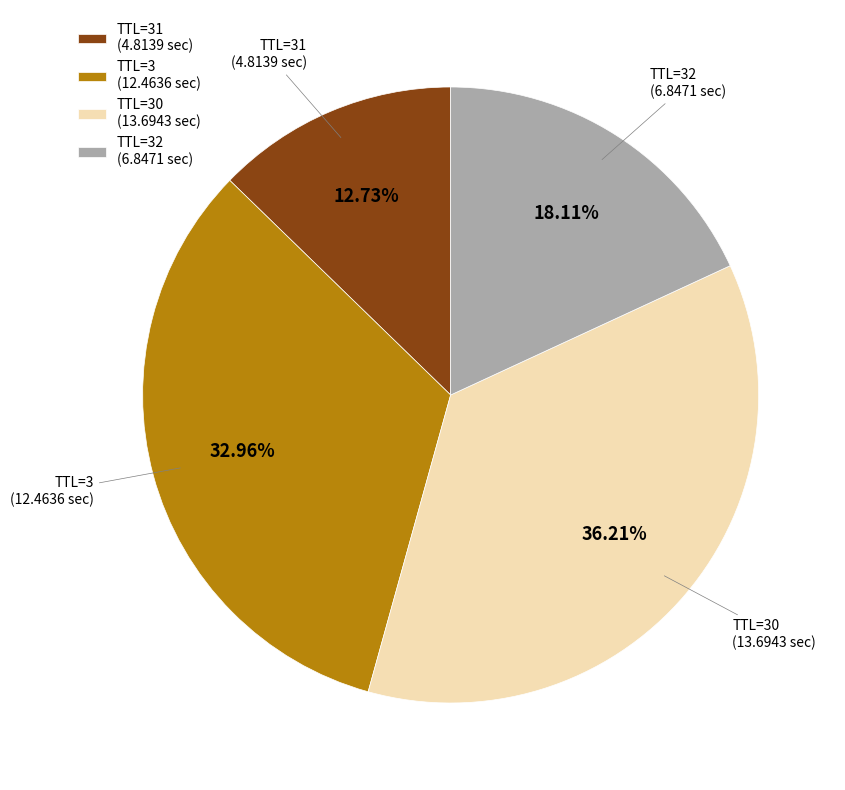

What is the ratio of the value at TTL=32 to the value at TTL=3?

0.5